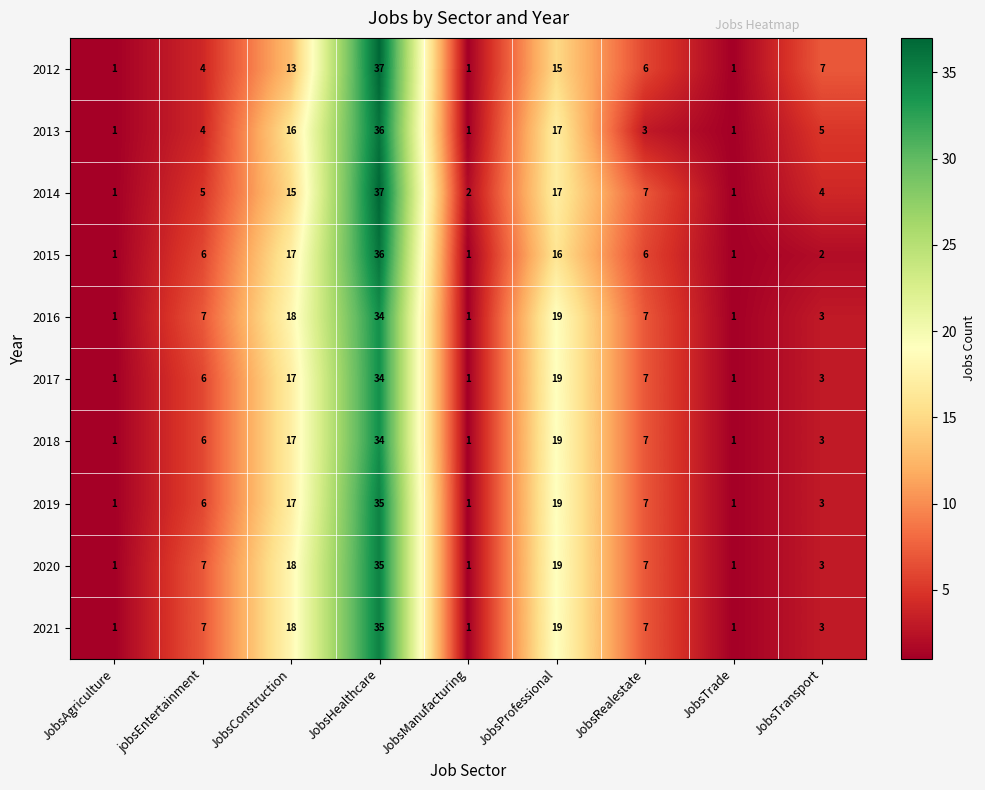

What is the total value across all series at JobsTrade?

10